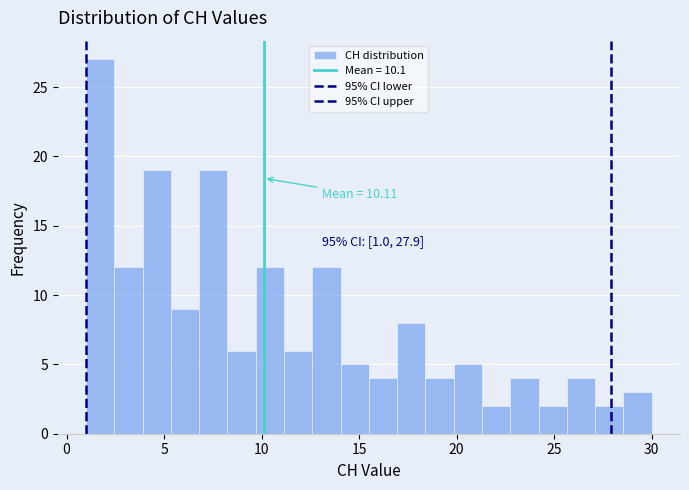

Around what value on the x-axis is the tallest bar? Give the approximate position of its centre, as read against the axis.

1.5